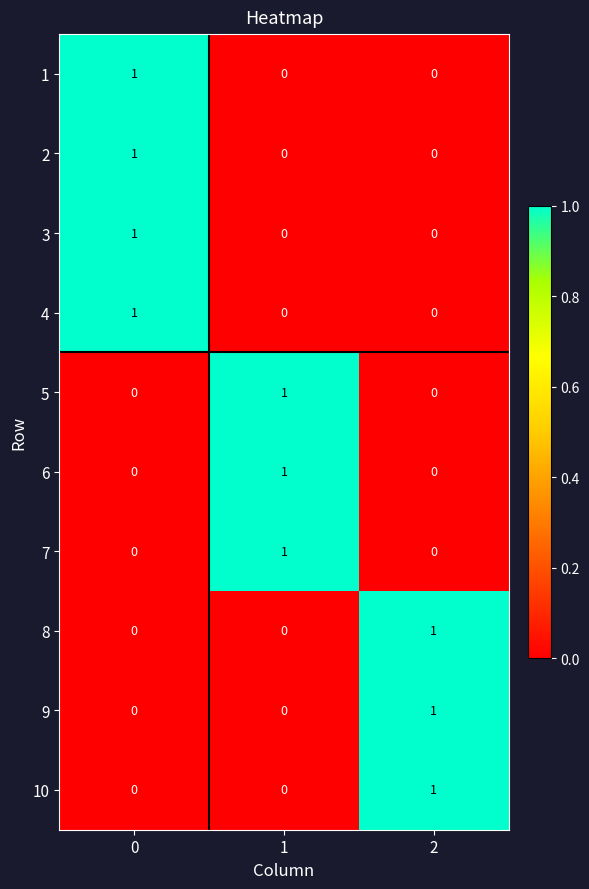

Reading right to left, what are all the values shown in this chart?

1: 2=0	1=0	0=1
2: 2=0	1=0	0=1
3: 2=0	1=0	0=1
4: 2=0	1=0	0=1
5: 2=0	1=1	0=0
6: 2=0	1=1	0=0
7: 2=0	1=1	0=0
8: 2=1	1=0	0=0
9: 2=1	1=0	0=0
10: 2=1	1=0	0=0